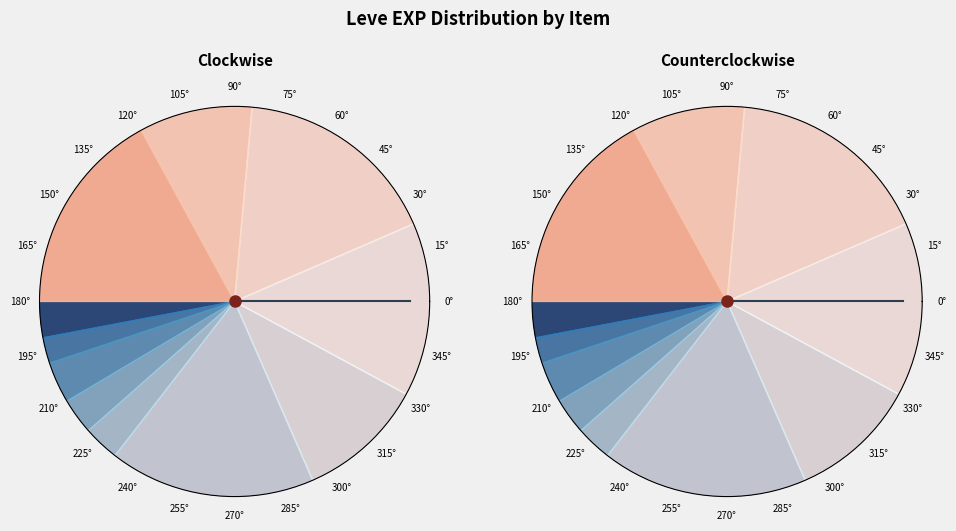

What is the largest slice in the pie chart?

Copper Earrings